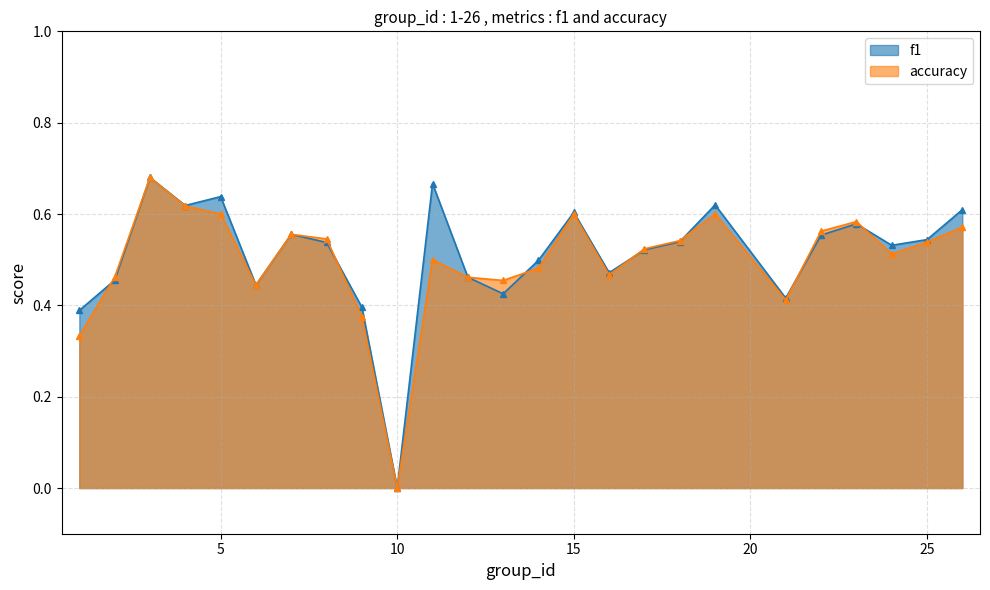

Between which two adjacent categories do f1 and accuracy first intersect?

1 and 2